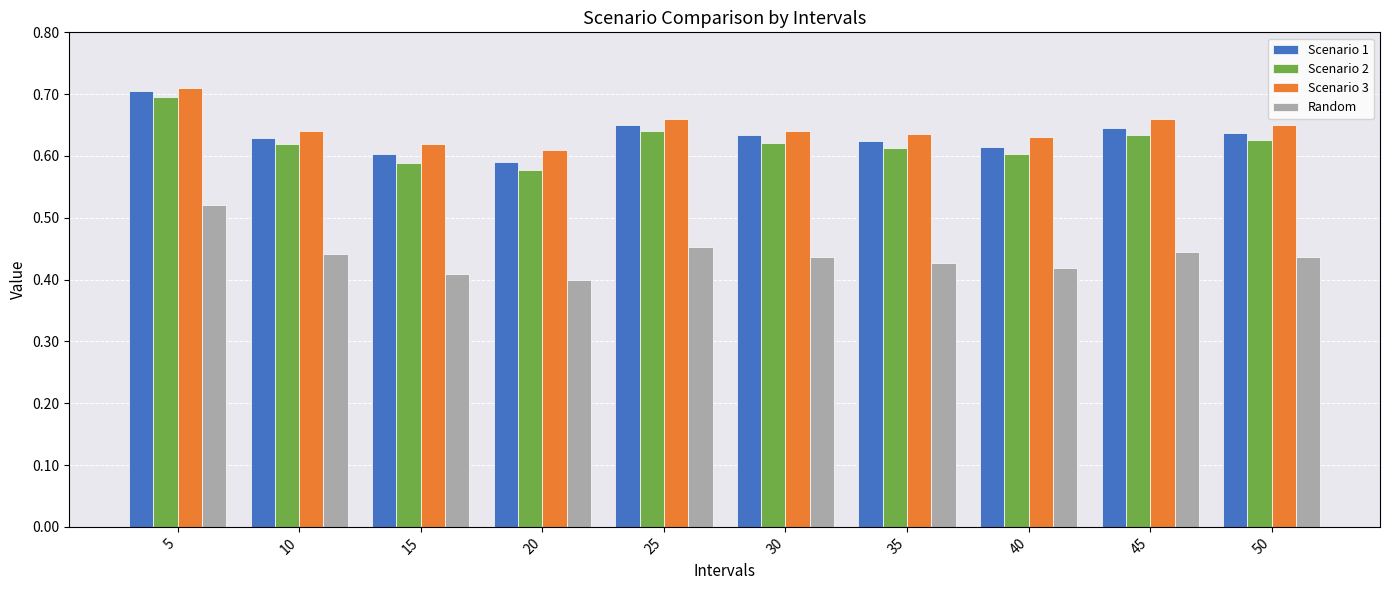

What is the difference between the second highest and minimum values in the Scenario 1 series?

0.1